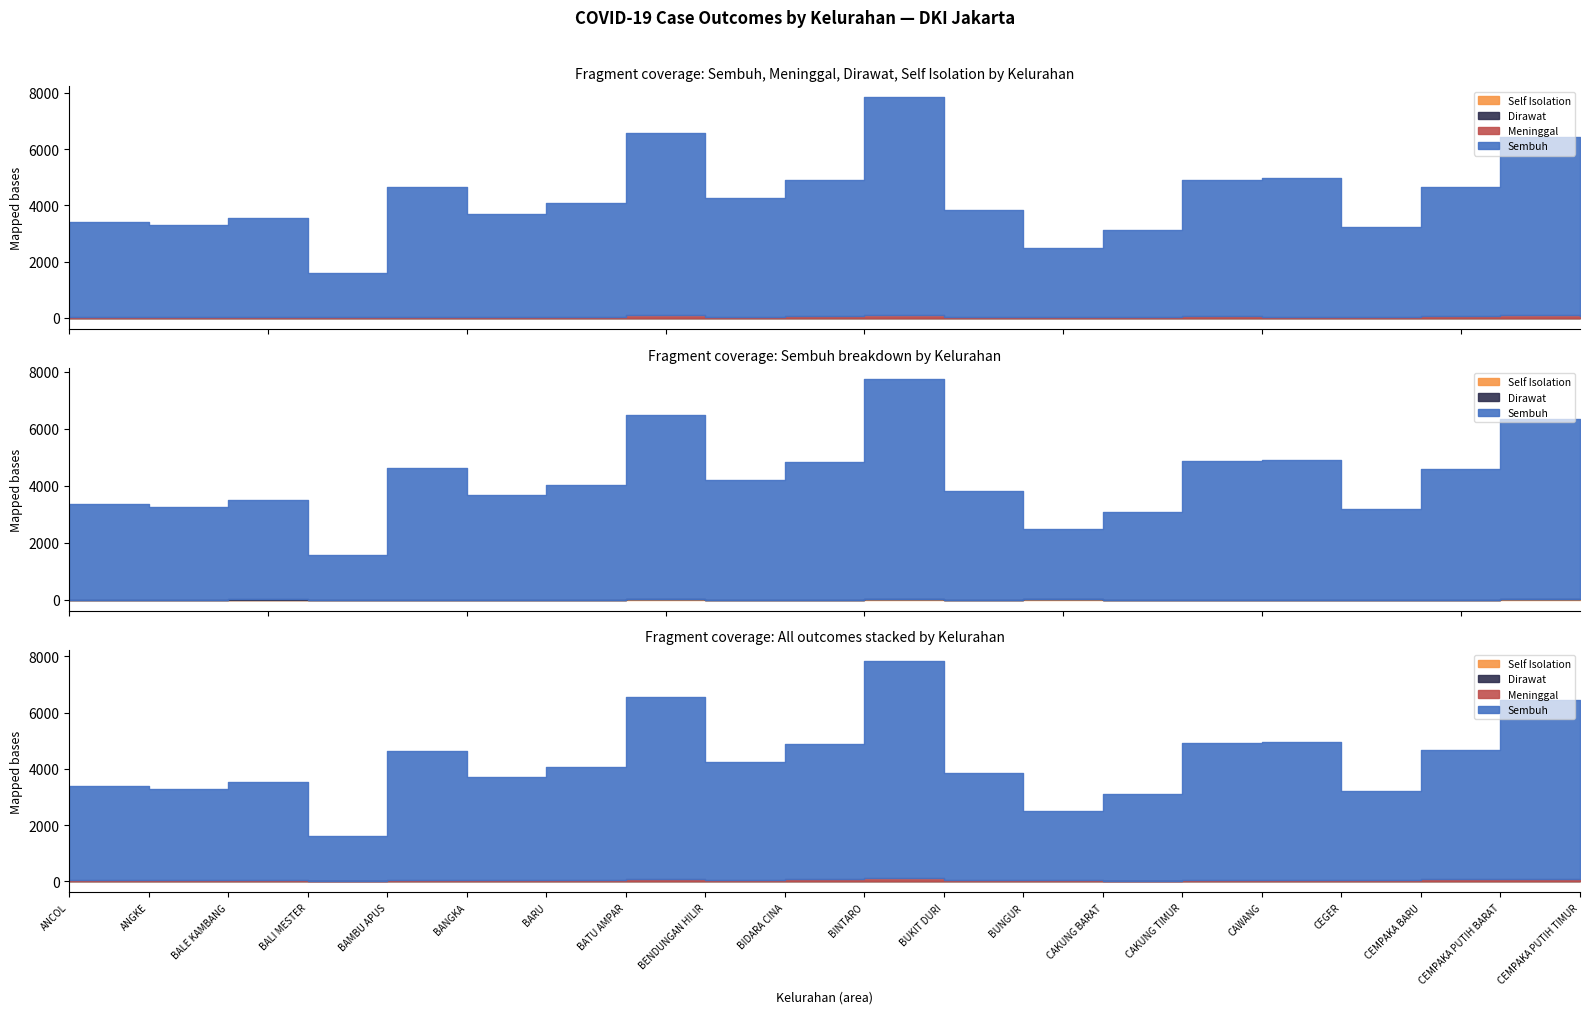

At how many categories does at least one series exceed 5149?

4